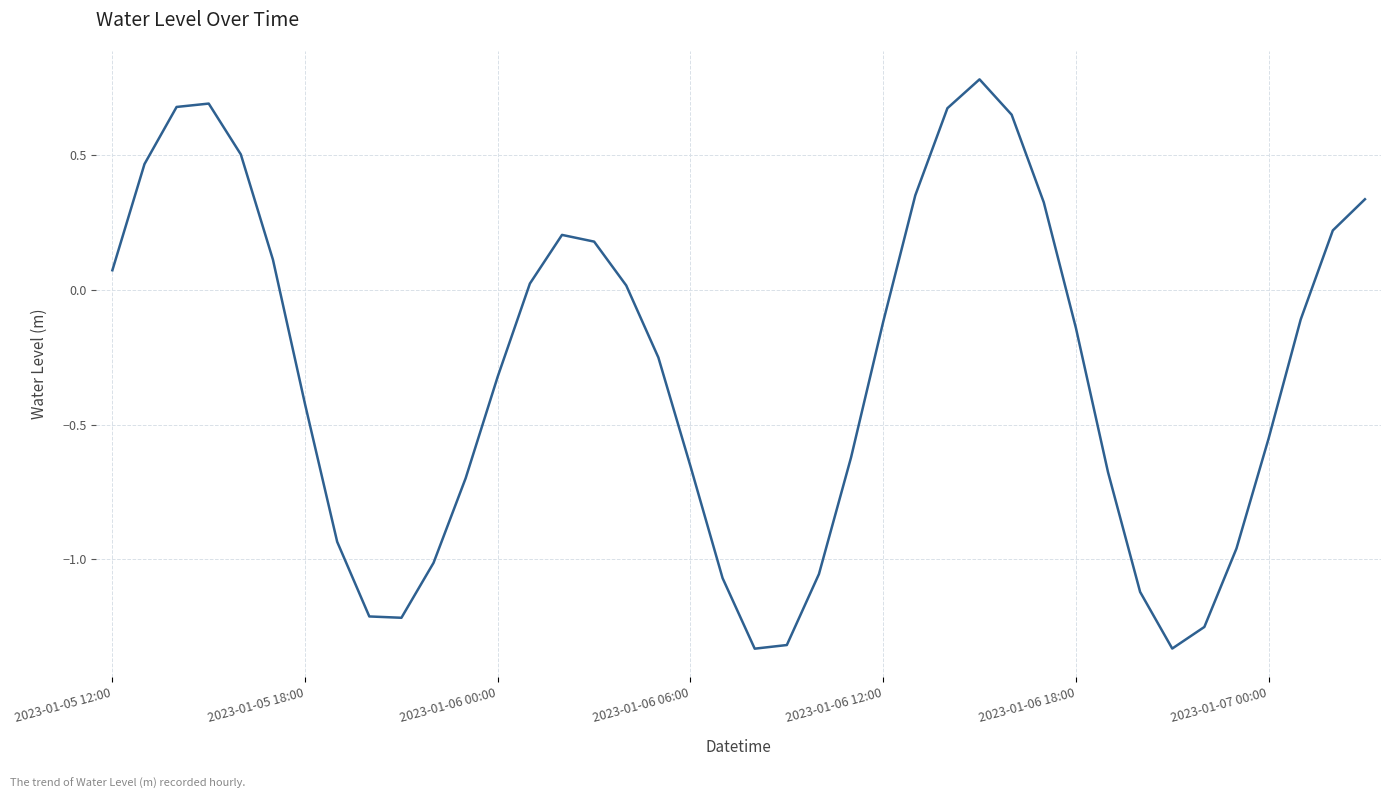

What is the maximum value shown in the chart?

0.8